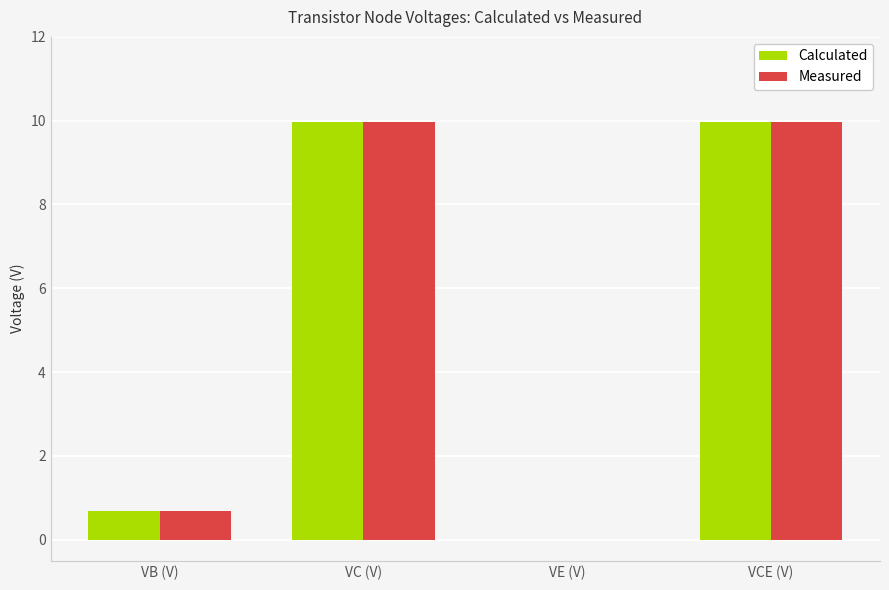

Is the value of Calculated at VE (V) greater than the value of Measured at VC (V)?

No